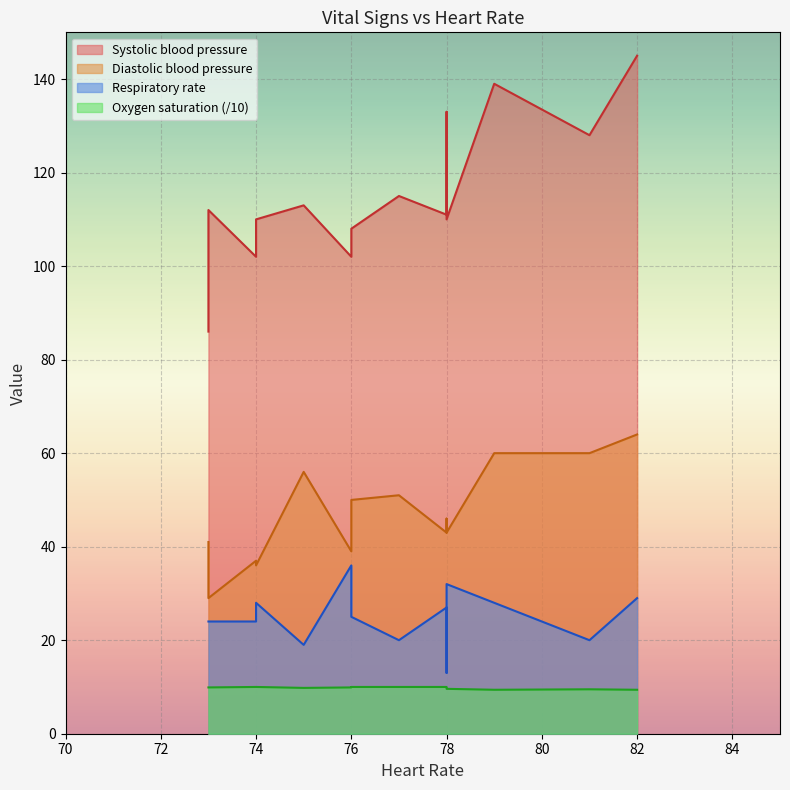

Is it true that Respiratory rate equals 12.4 at 73?

False